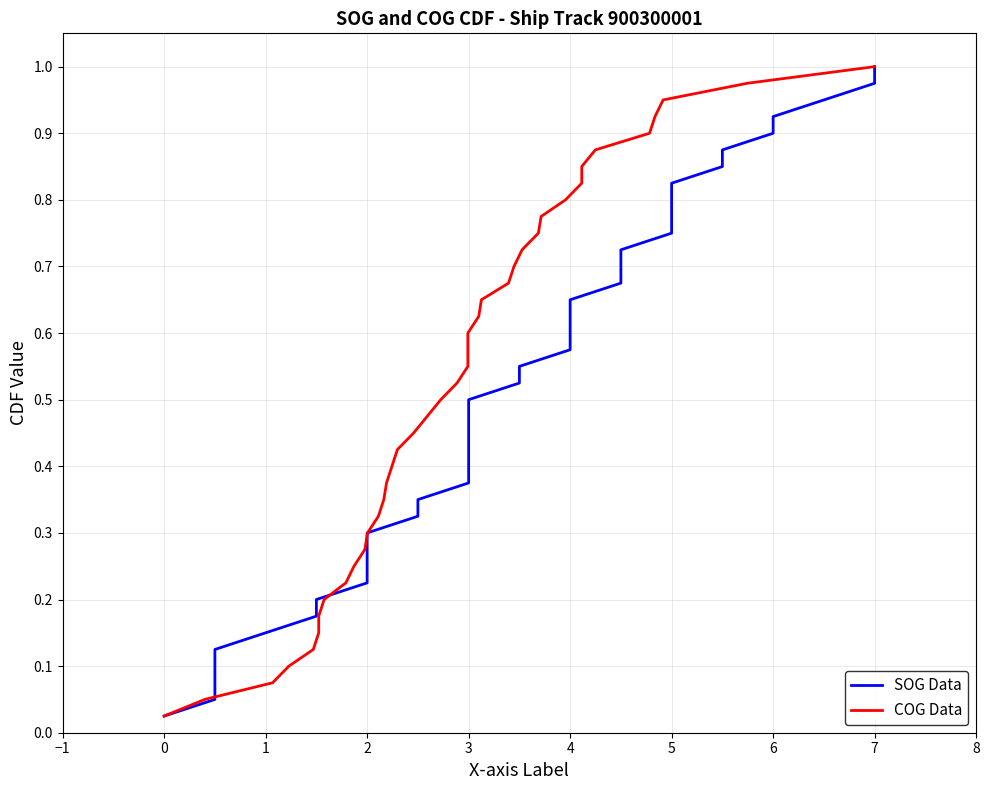

The COG Data series shows 1.1 at 26. True or false?

False